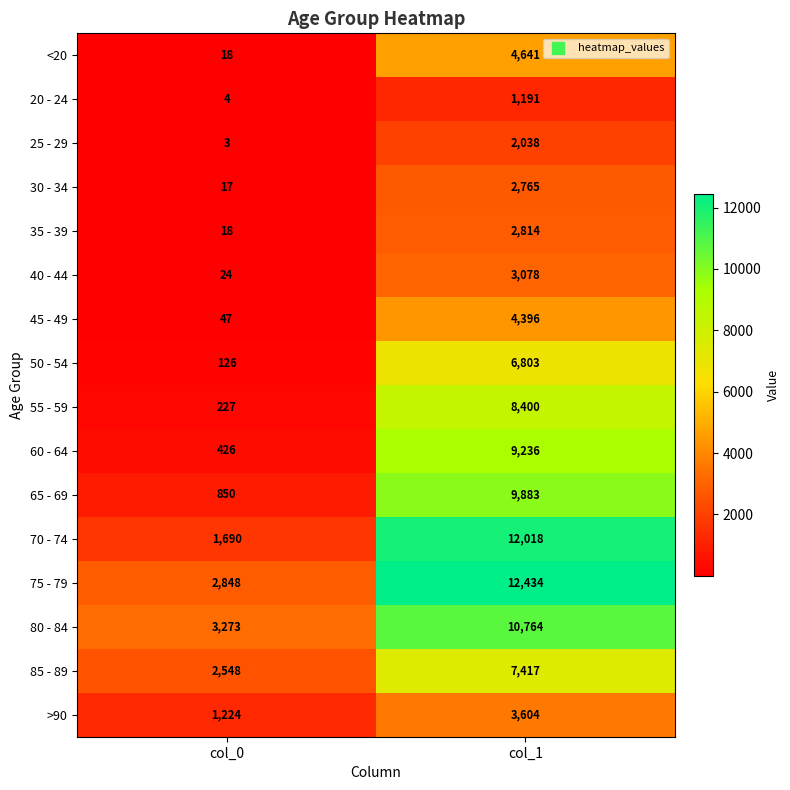

Which series has the largest total across all categories?

75 - 79